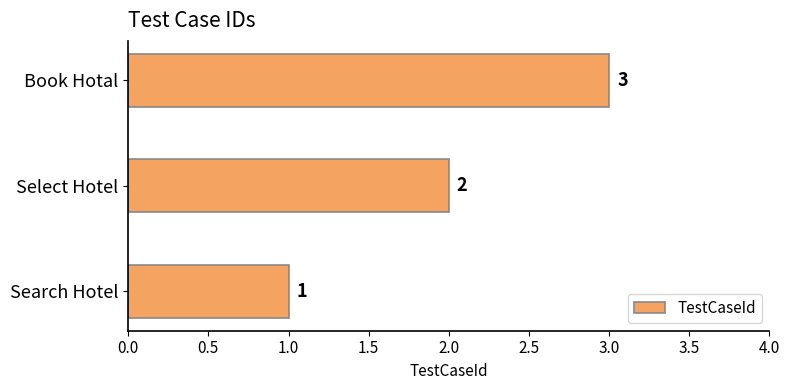

At which label is the value closest to 2?

Select Hotel